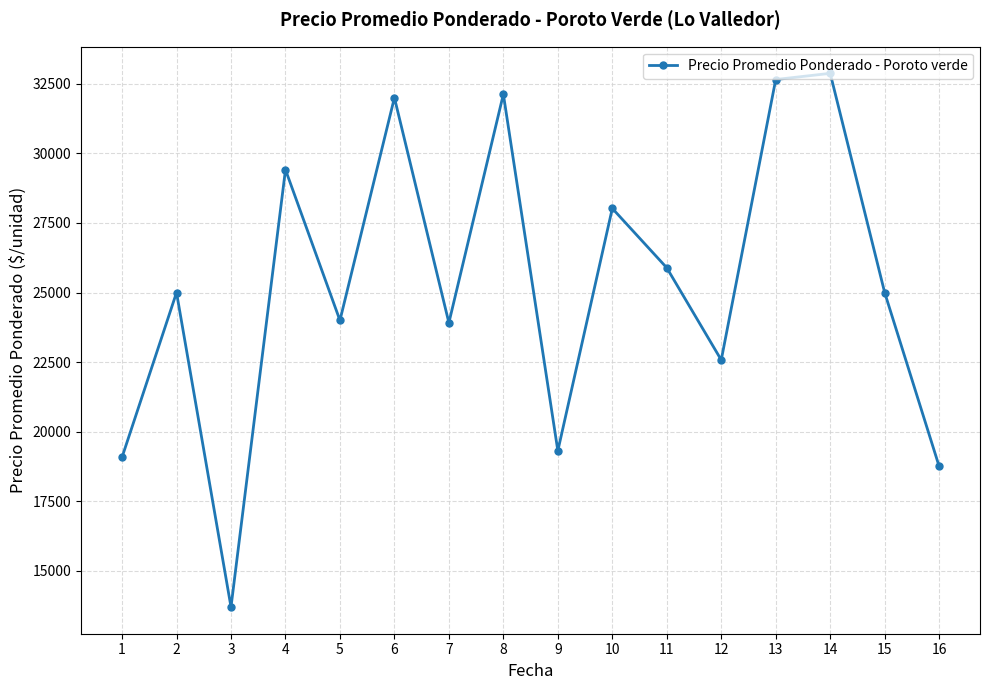

What is the ratio of the value at 12 to the value at 10?

0.8